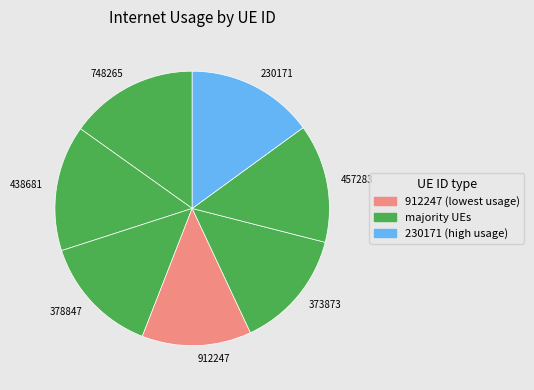

Is it true that 912247 is 13% of the pie?

True